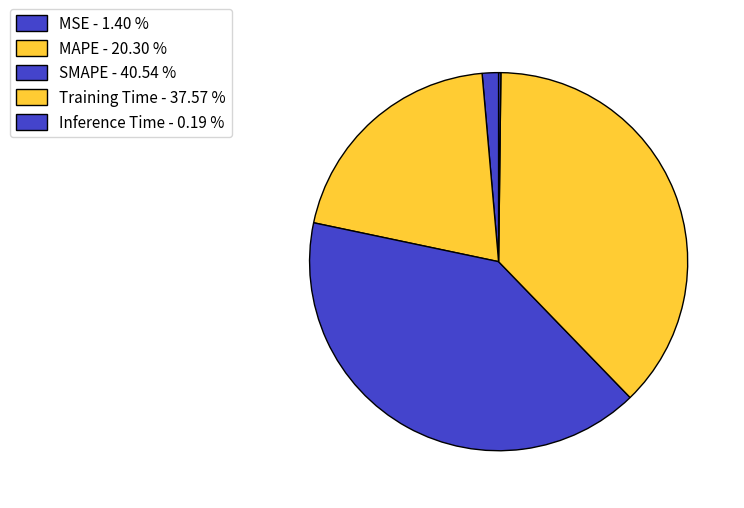

To the nearest percent, what is the difference between the MAPE and Inference Time slice percentages?

20%